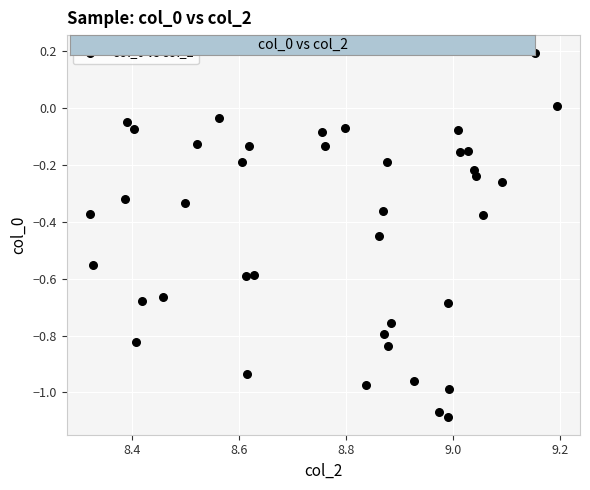

What is the range of X values (max minus min)?

0.9